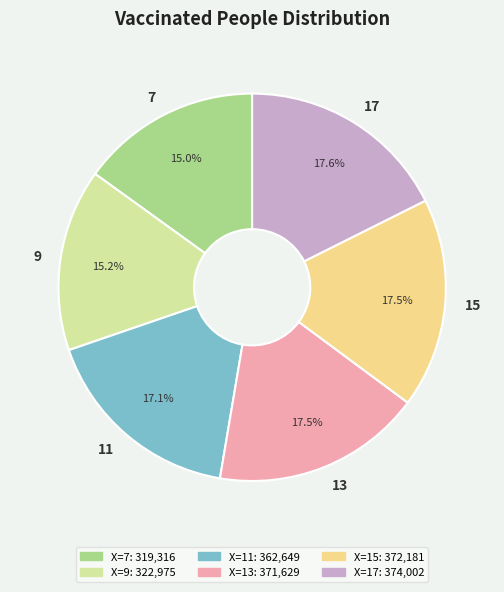

Does 9 account for over 50% of the chart?

No